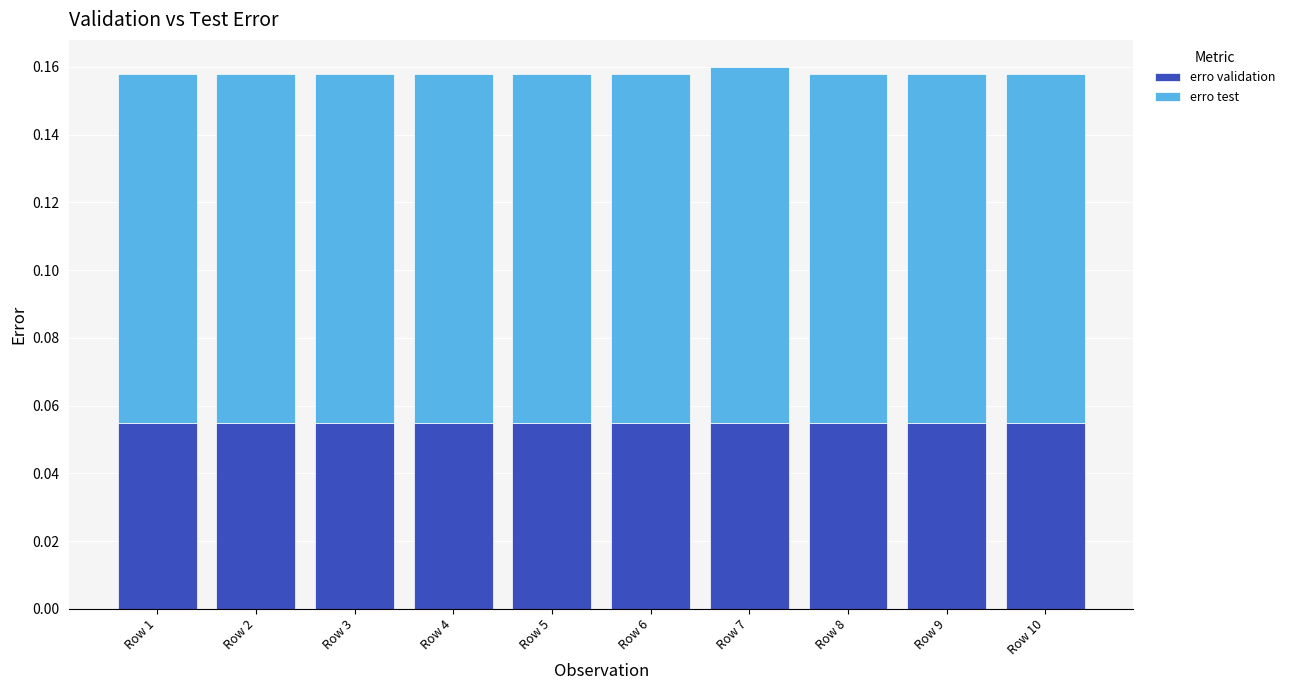

The erro validation series shows 0.1 at Row 10. True or false?

True